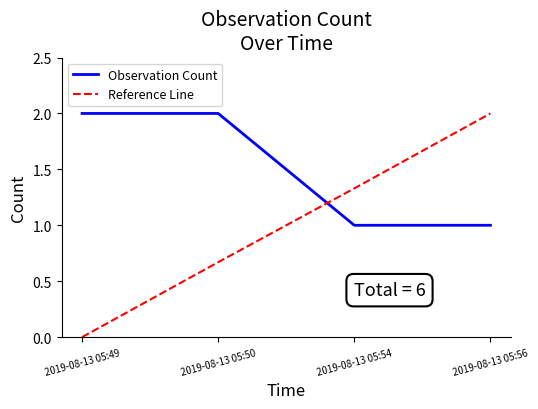

Which series changed the most between 2019-08-13 05:54 and 2019-08-13 05:56?

Reference Line